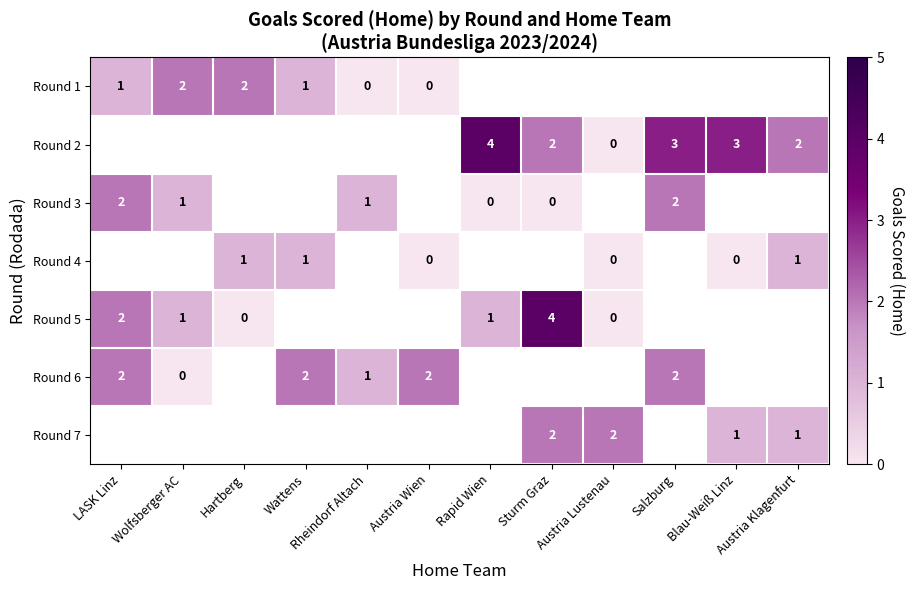

Is it true that Round 7 equals 3.1 at Sturm Graz?

False